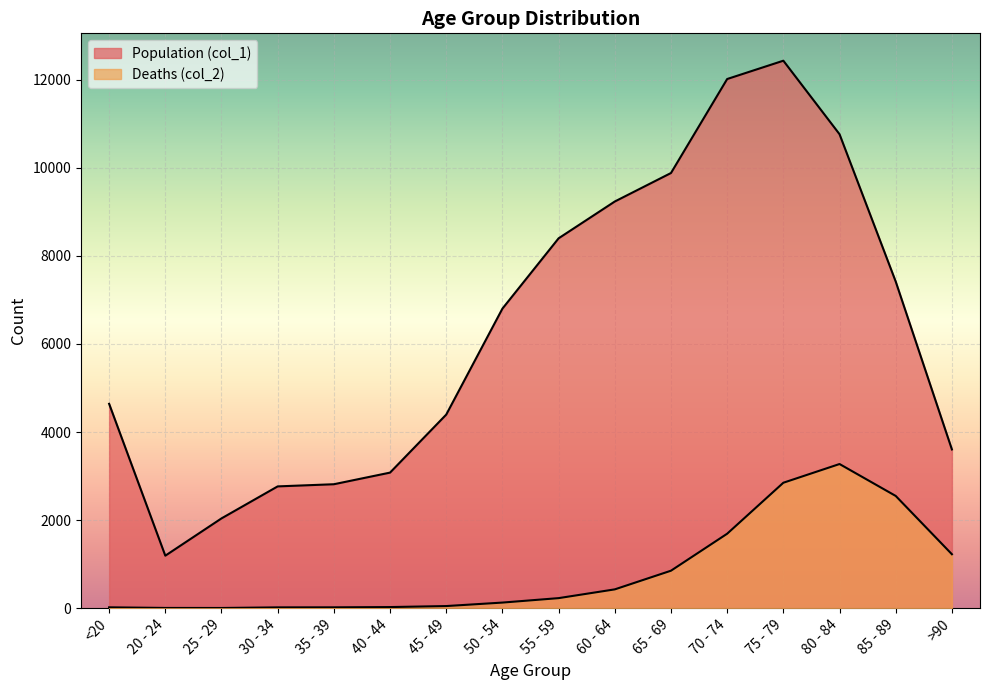

Reading left to right, extract all data points from this chart.

Population (col_1): 4641	1191	2038	2765	2814	3078	4396	6803	8400	9236	9883	12018	12434	10764	7417	3604
Deaths (col_2): 18	4	3	17	18	24	47	126	227	426	850	1690	2848	3273	2548	1224